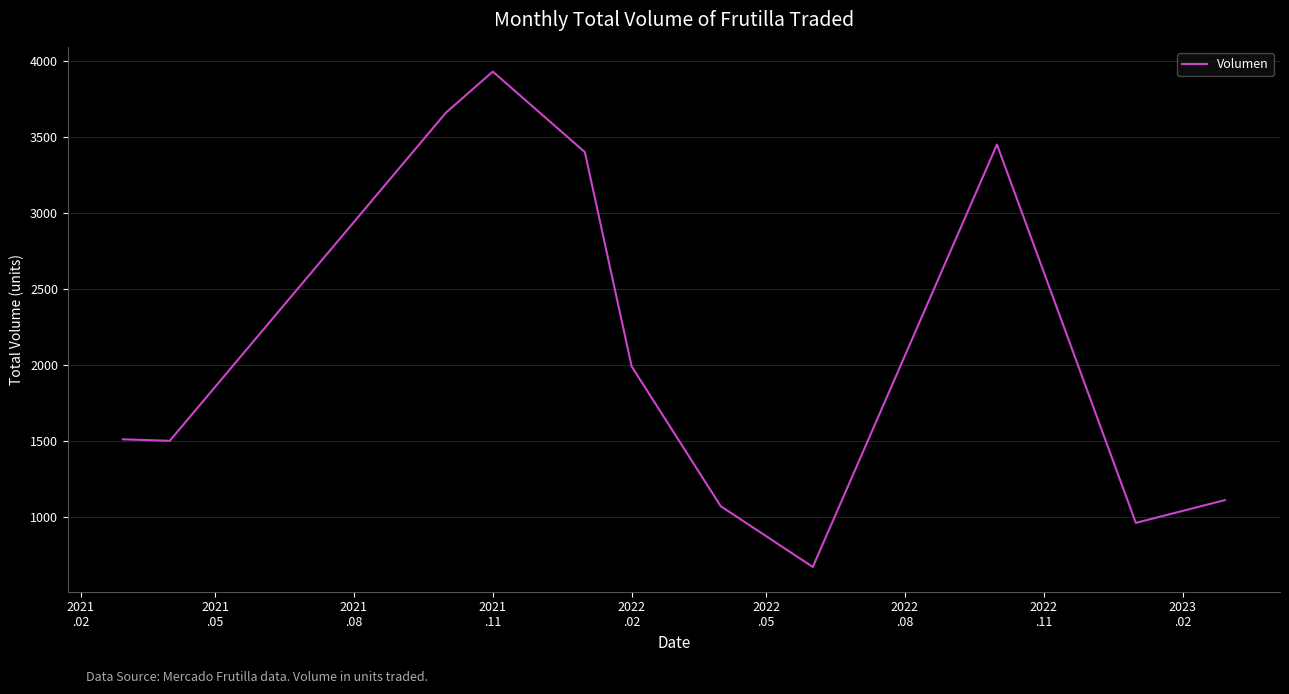

What is the smallest value displayed?

670